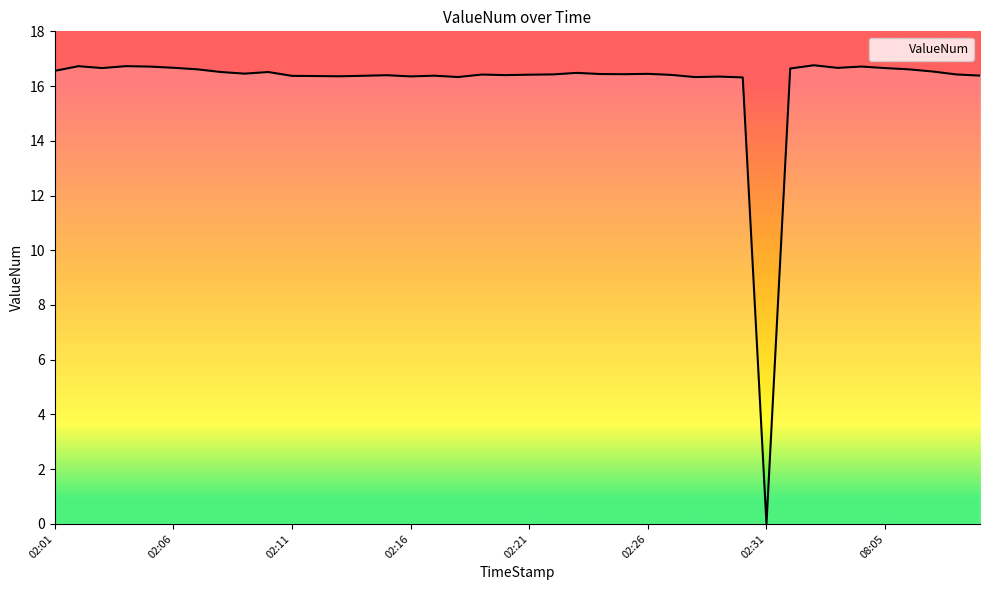

What is the difference between the maximum and minimum values?

16.8